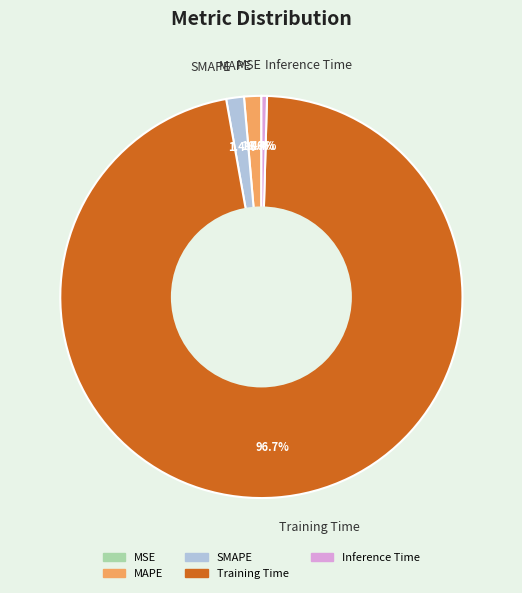

True or false: Inference Time accounts for 0% of the total.

True